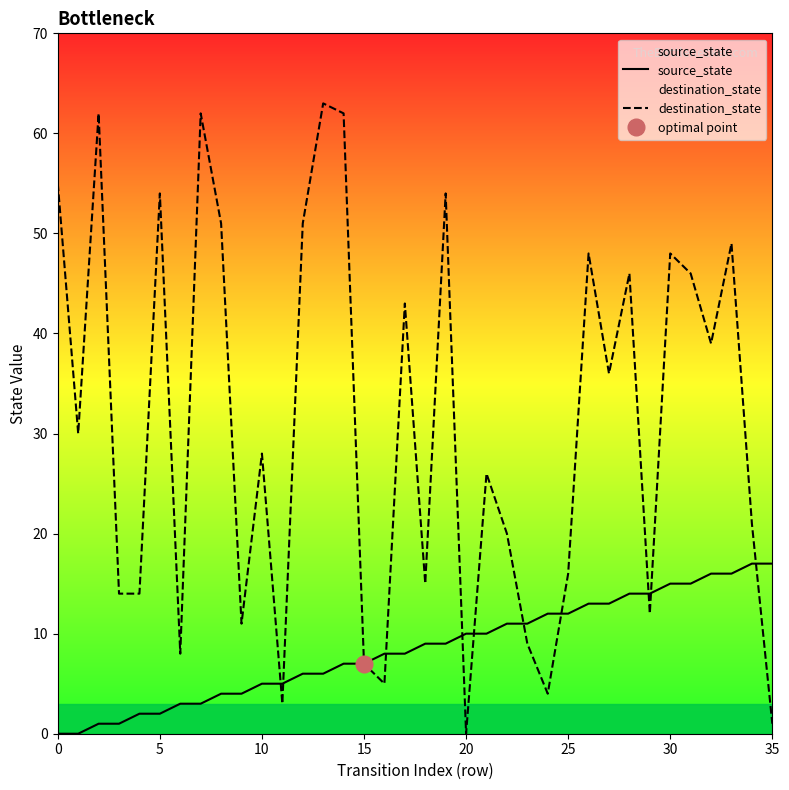

Rank the series by their average value, from highest to lowest.

destination_state, source_state